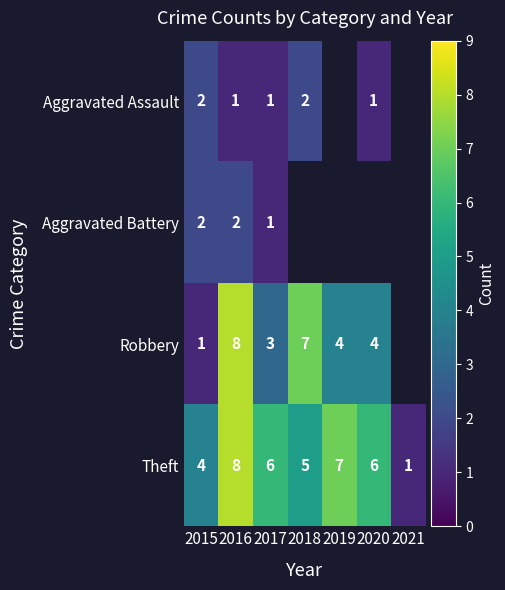

What is the difference between the maximum and second lowest values in the Theft series?

4